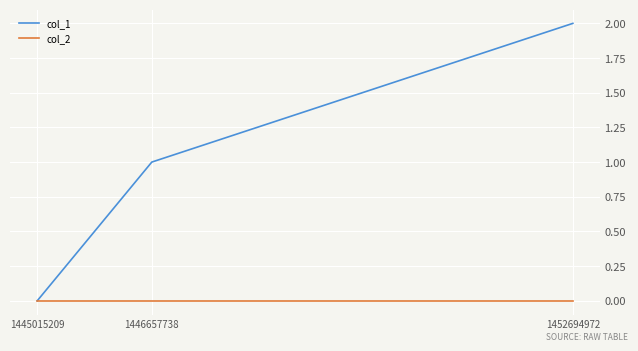

Which series has the largest total across all categories?

col_1